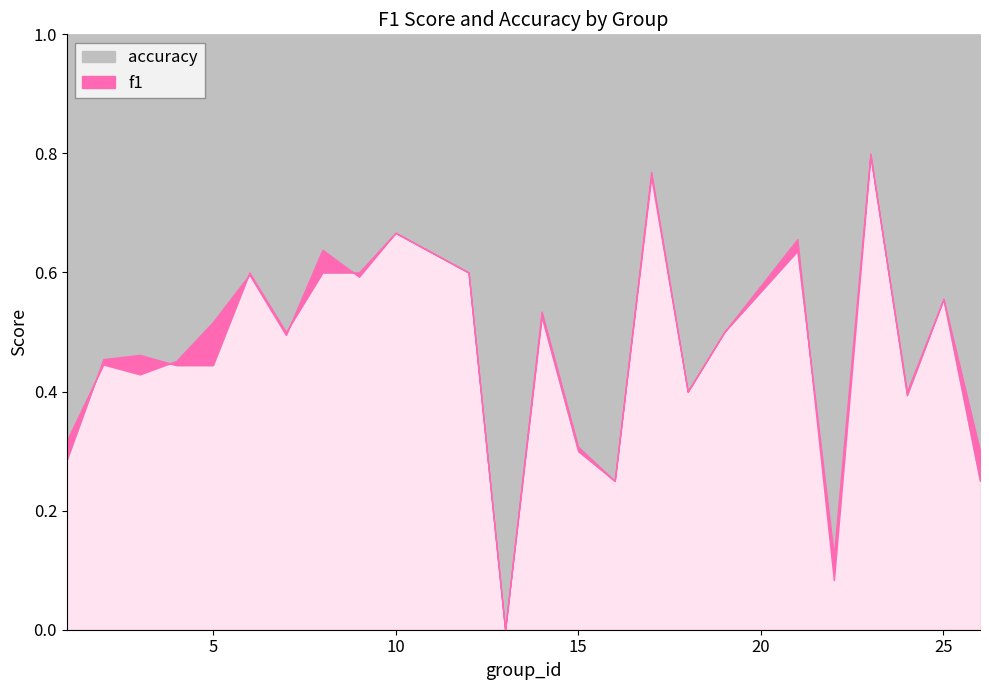

The value of f1 at 14 is 0.5. True or false?

True